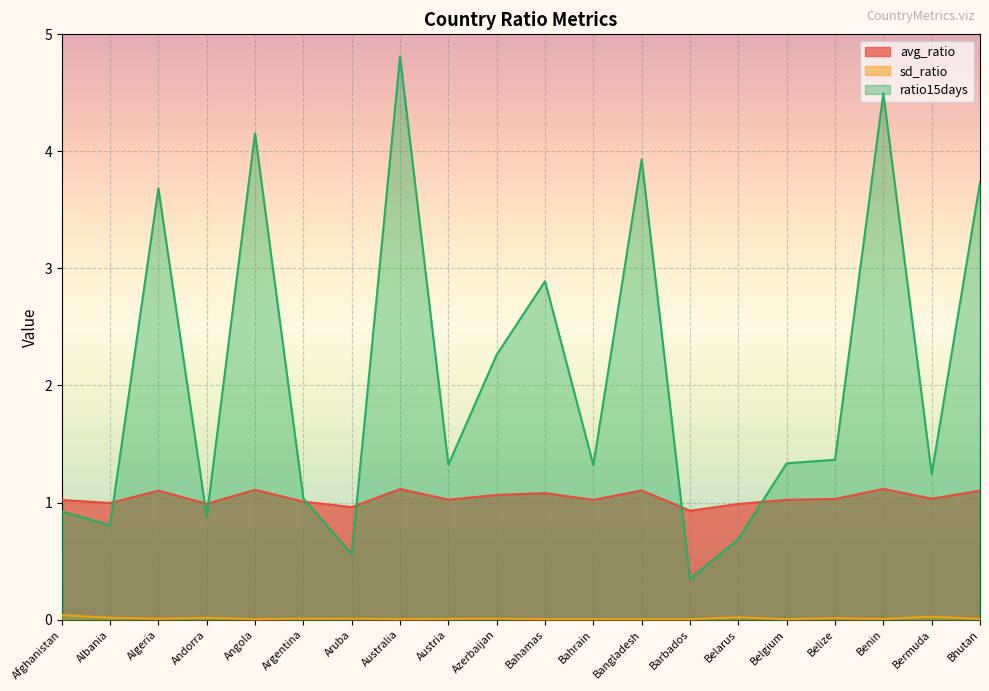

Which category has the highest value across all series?

Australia